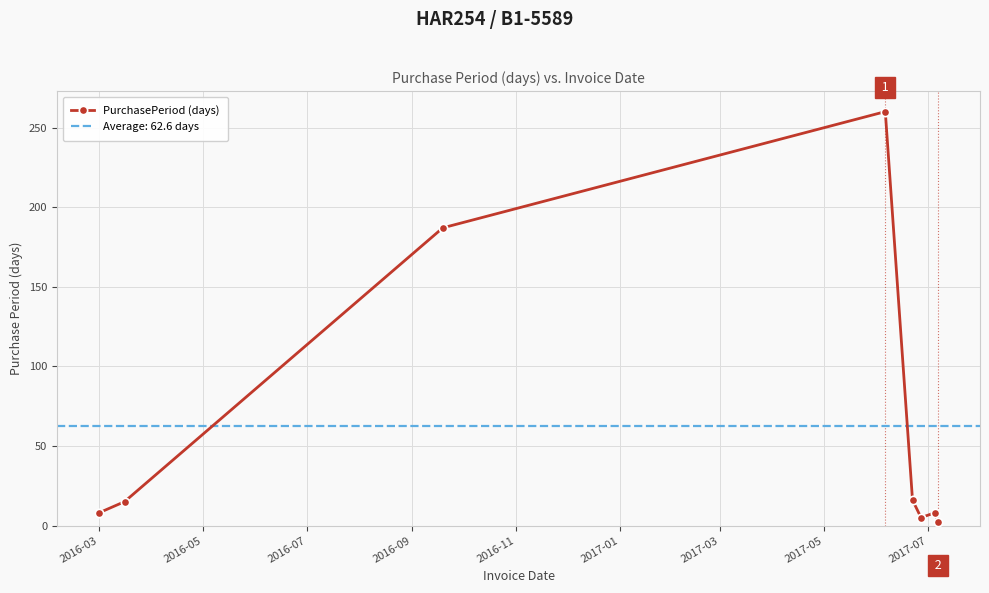

What is the sum of all values?

501